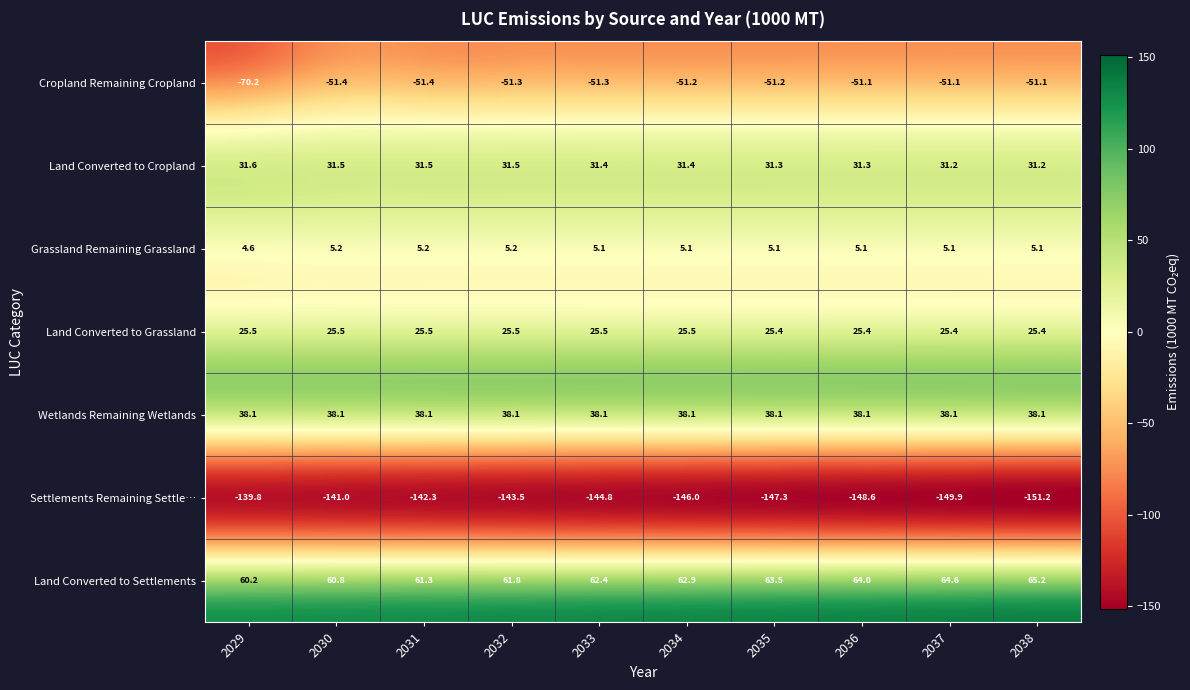

What is the difference between the highest and lowest values at 2035?

210.8